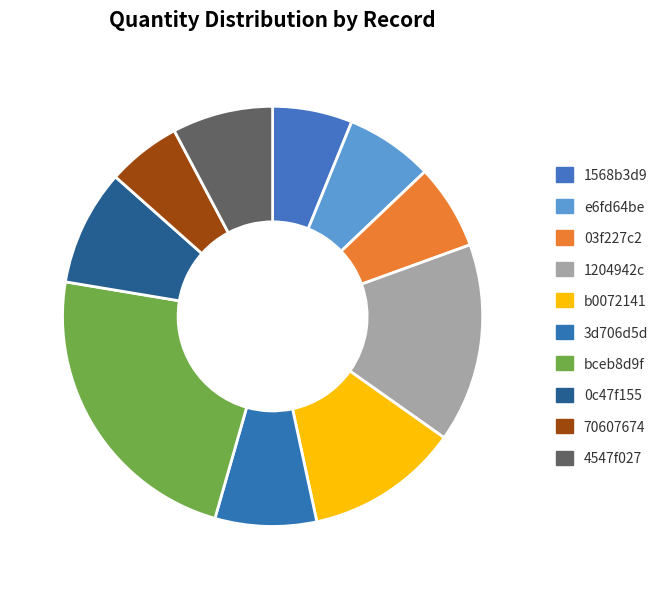

What percentage is the 0c47f155 slice, to the nearest percent?

9%